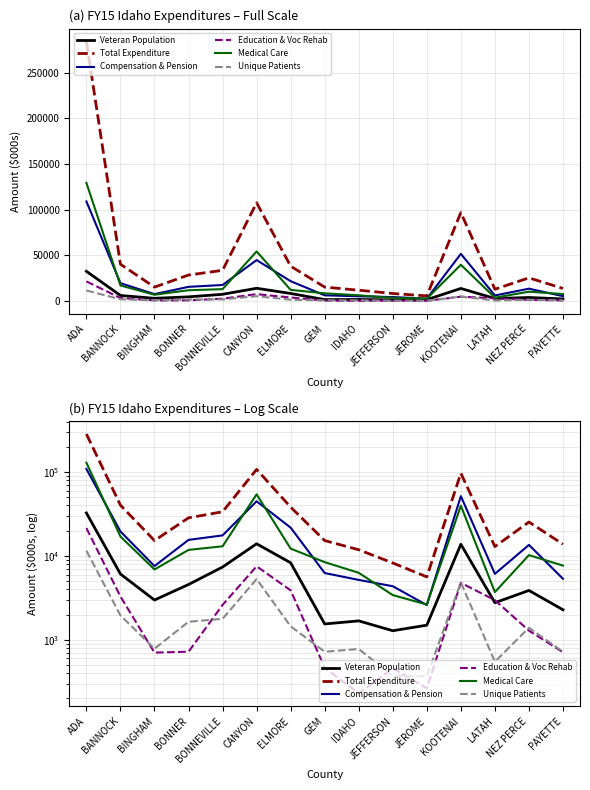

Which series has the largest range (max minus min)?

Total Expenditure